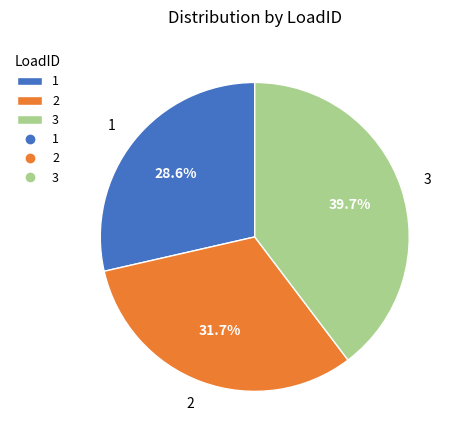

Which slice is the smallest?

1